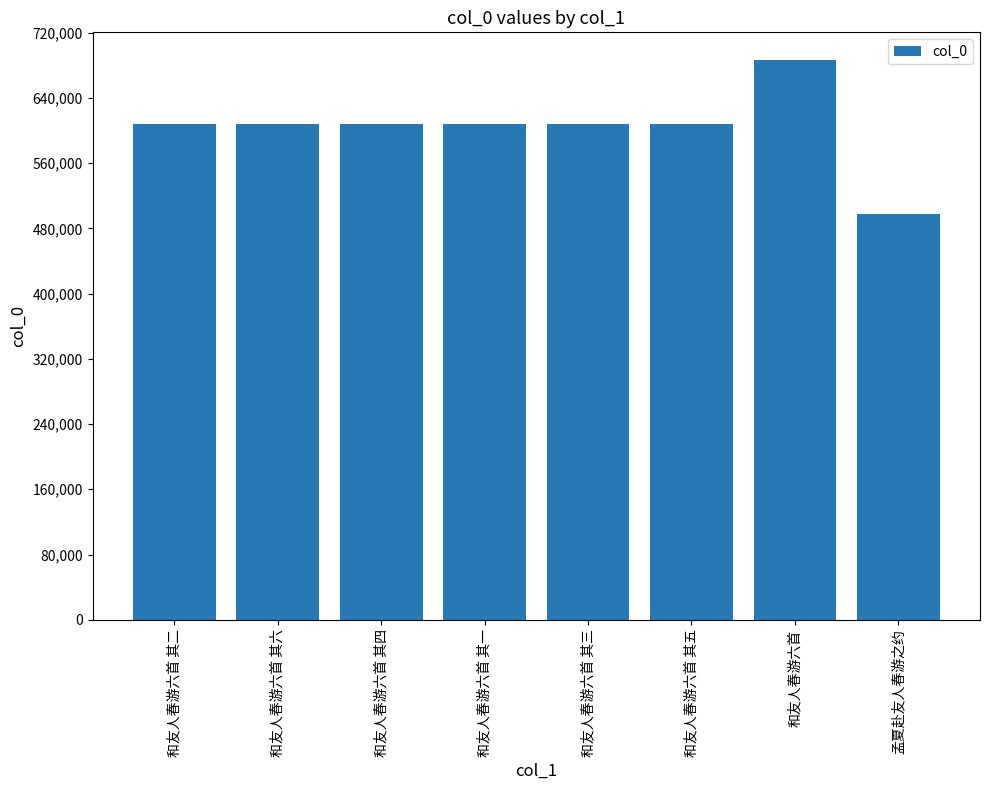

The chart shows a value of 607507 at 和友人春游六首 其五. True or false?

True